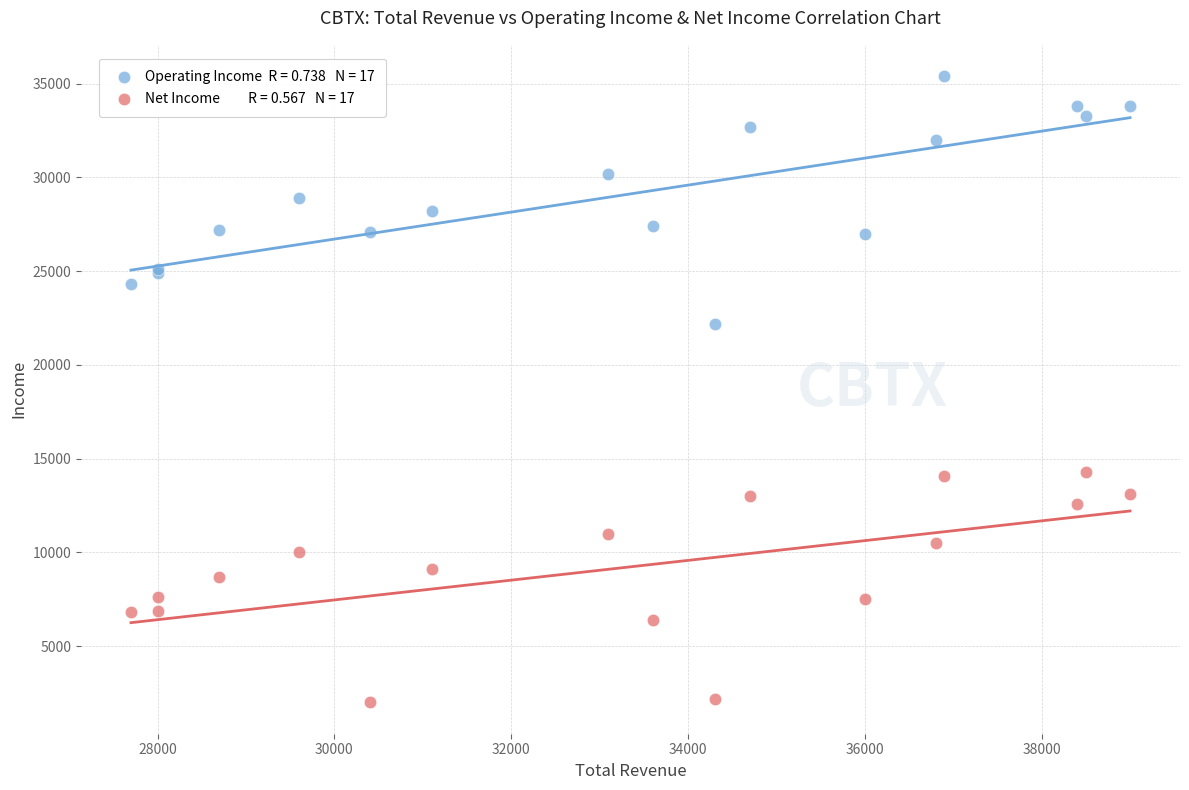

Across all series, what Y value is closest to 18700?

22200